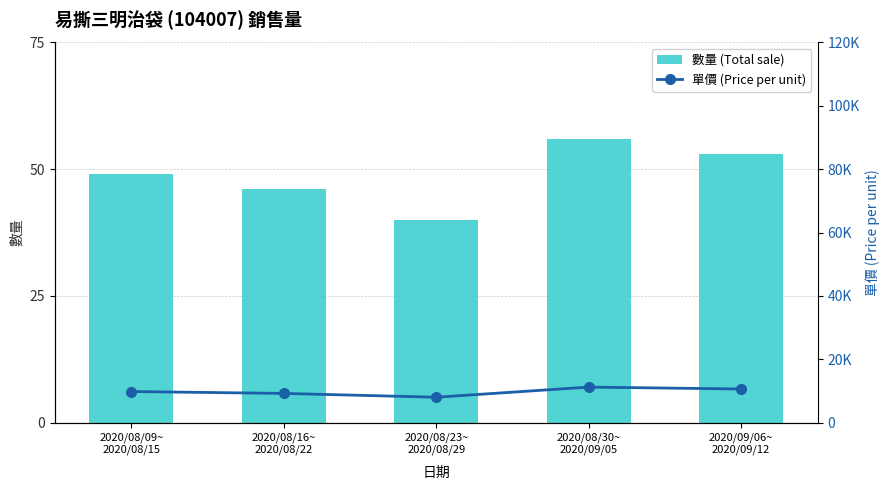

The value of 單價 (Price per unit) at 2020/08/16~
2020/08/22 is 13148. True or false?

False